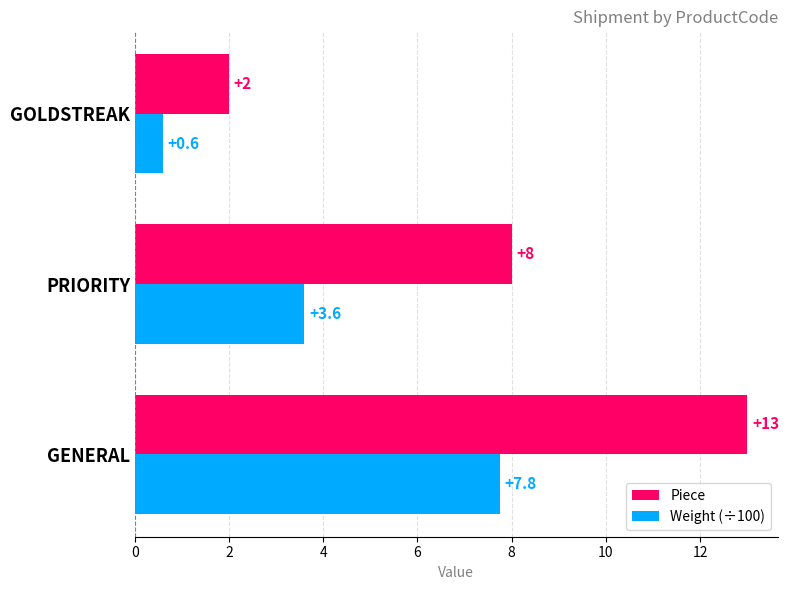

What is the difference between the Piece values at GENERAL and GOLDSTREAK?

11.0